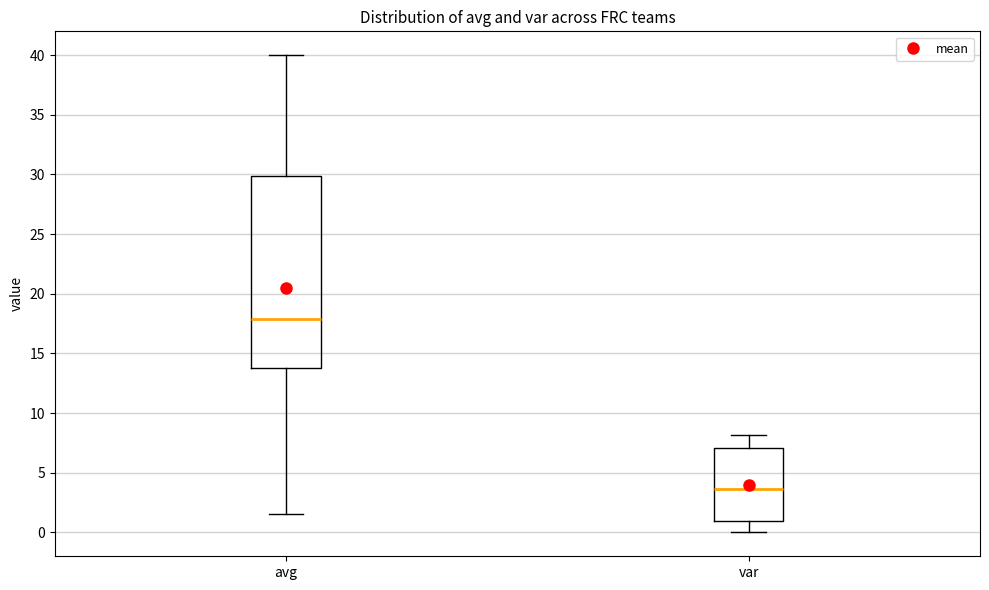

Which box has the highest median line?

avg